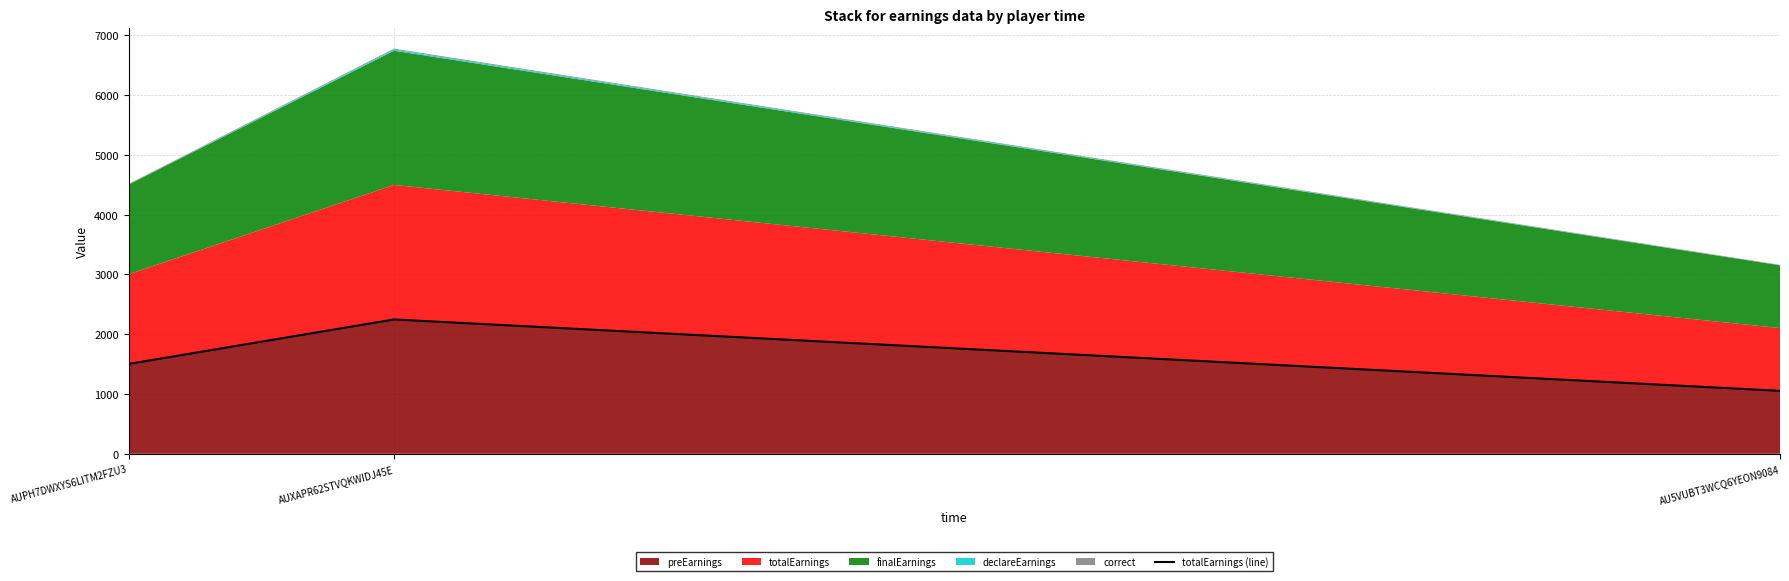

What is the label of the 1st point from the right?

AU5VUBT3WCQ6YEON9084